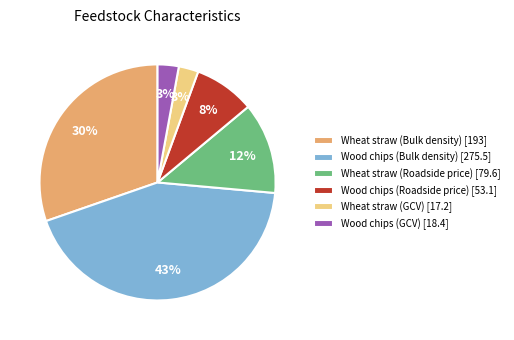

How many segments does this pie chart have?

6